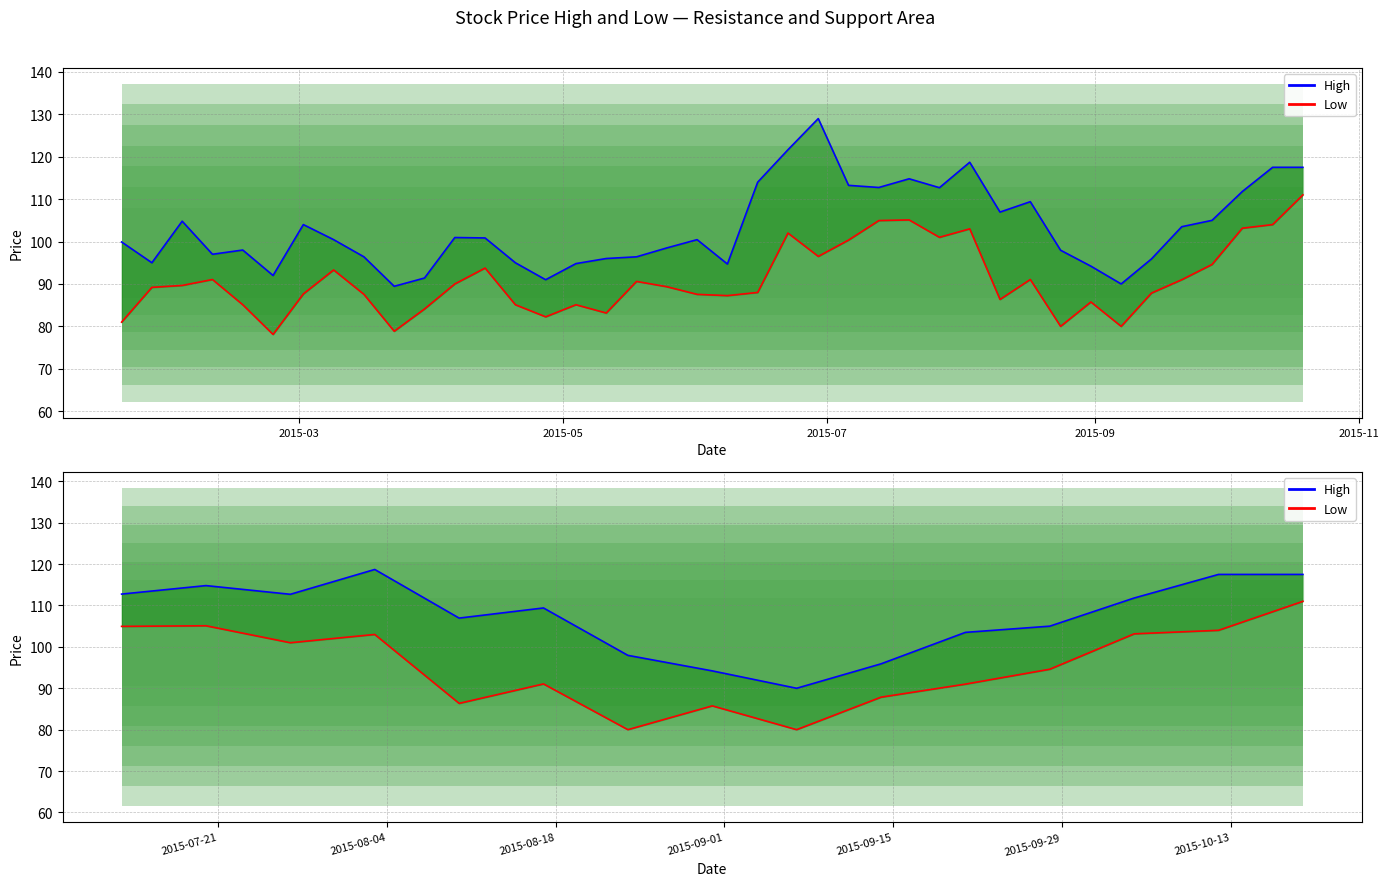

What is the average value of the Low series?

95.3